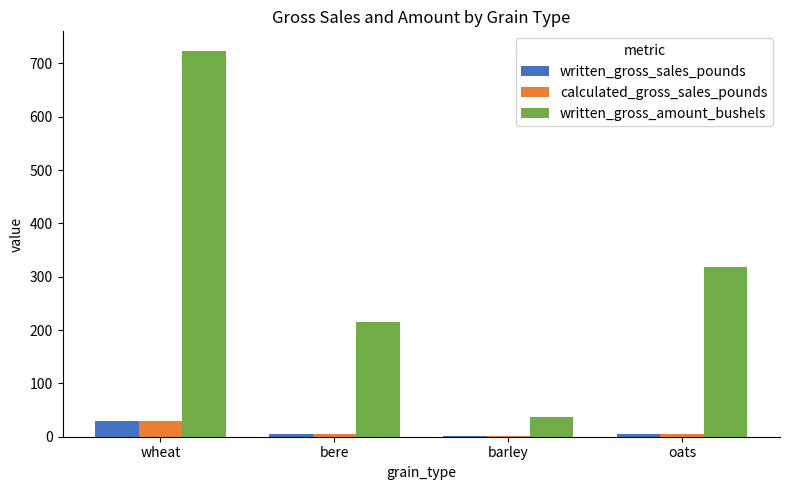

Which series has the largest total across all categories?

written_gross_amount_bushels